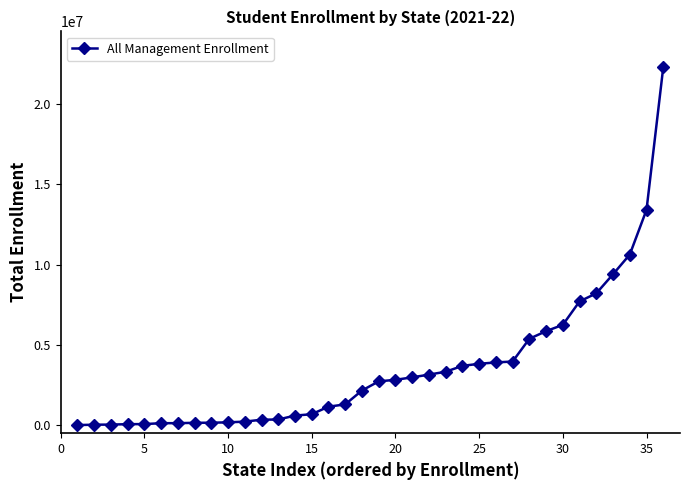

What is the average value?

3537090